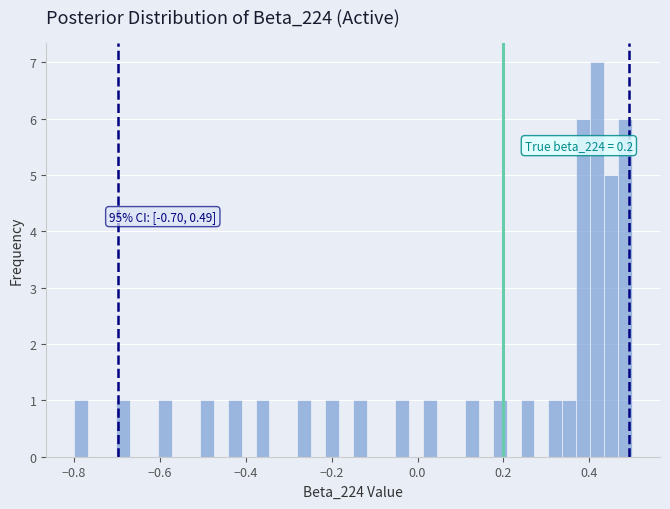

Around what value on the x-axis is the tallest bar? Give the approximate position of its centre, as read against the axis.

0.42